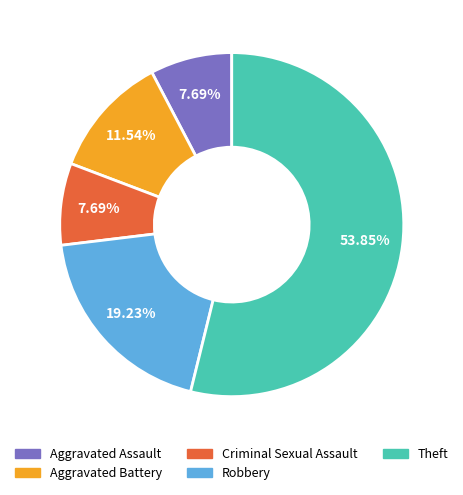

Is the sum of Criminal Sexual Assault and Theft greater than half?

Yes